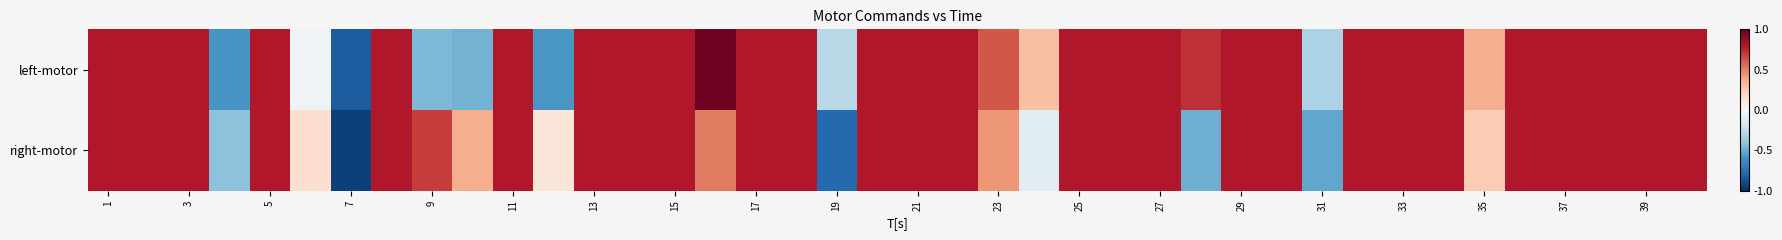

What is the greatest value displayed?

1.0